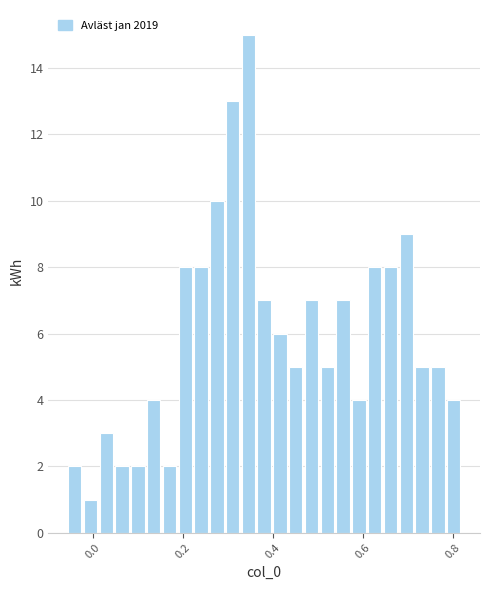

Around what value on the x-axis is the tallest bar? Give the approximate position of its centre, as read against the axis.

0.34